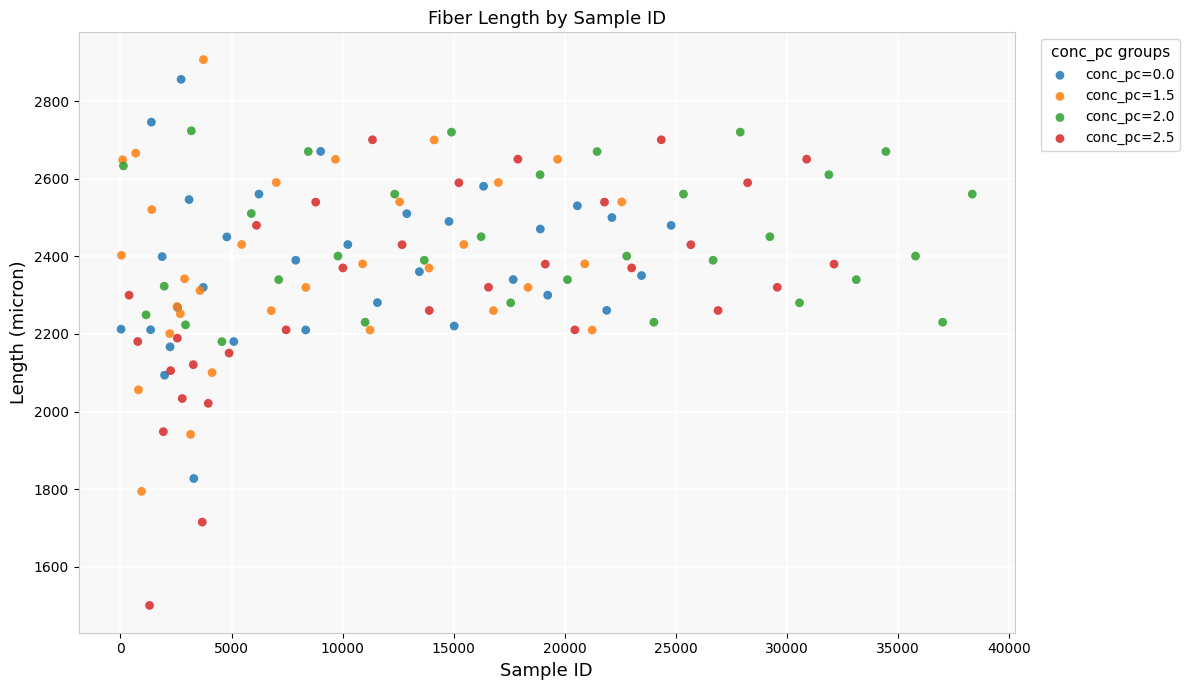

Which series has the largest Y range (max minus min)?

conc_pc=2.5